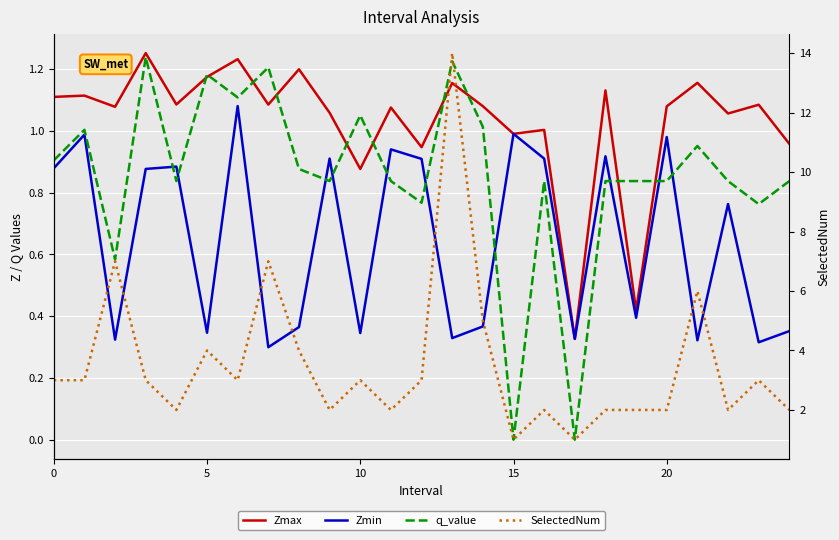

What is the sum of all Zmin values?

16.1